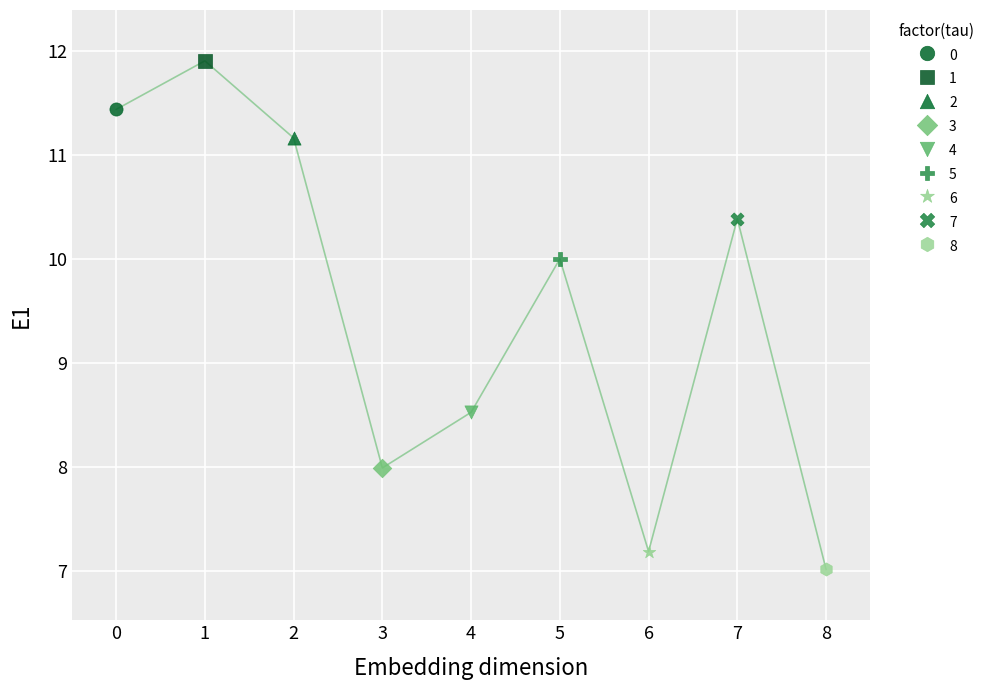

What are all the series names shown in the legend?

0, 1, 2, 3, 4, 5, 6, 7, 8